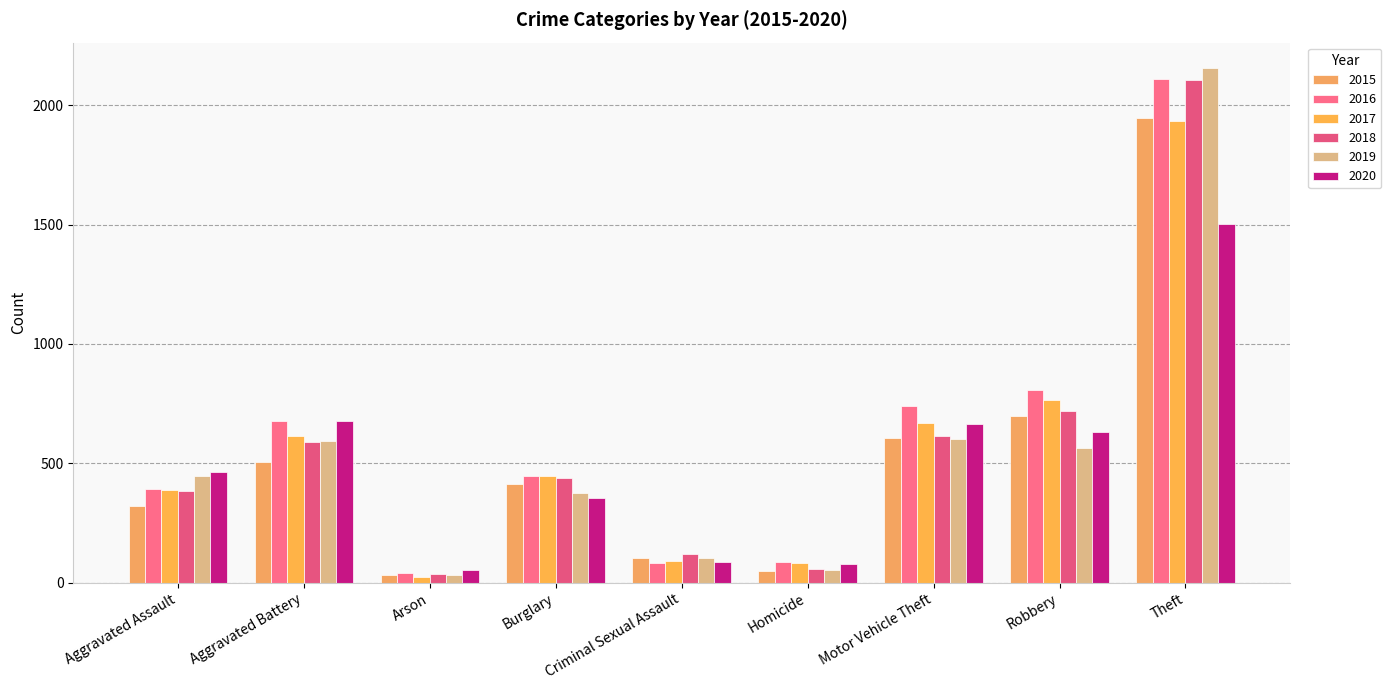

Count the number of data series in this chart.

6